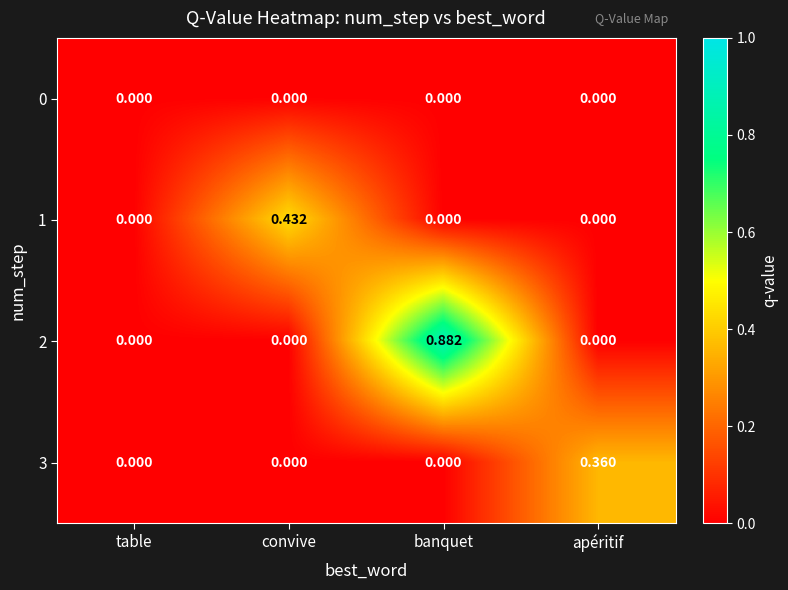

At which category is the sum across all series the highest?

banquet